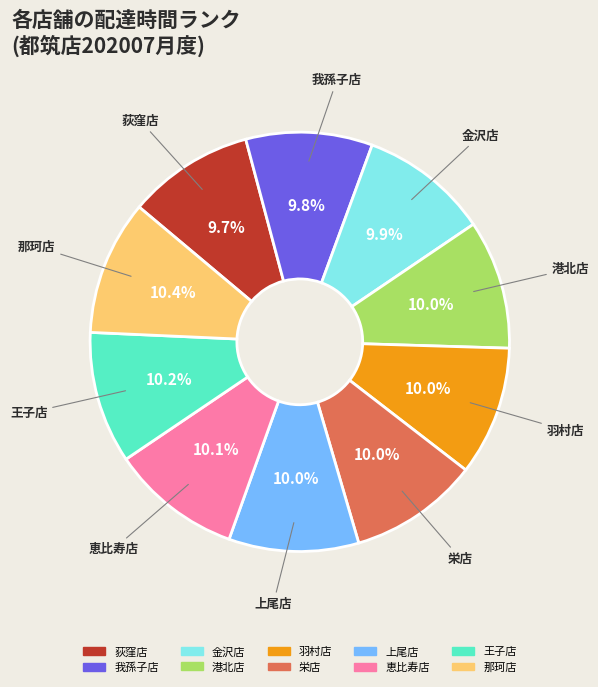

How many segments does this pie chart have?

10